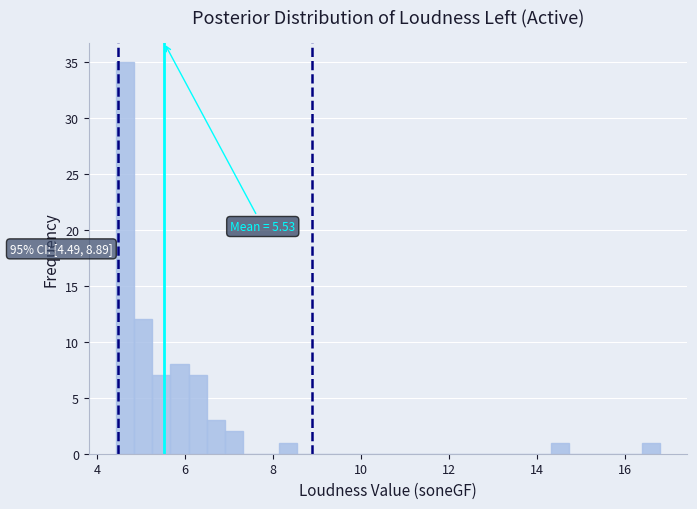

Around what value on the x-axis is the tallest bar? Give the approximate position of its centre, as read against the axis.

4.6